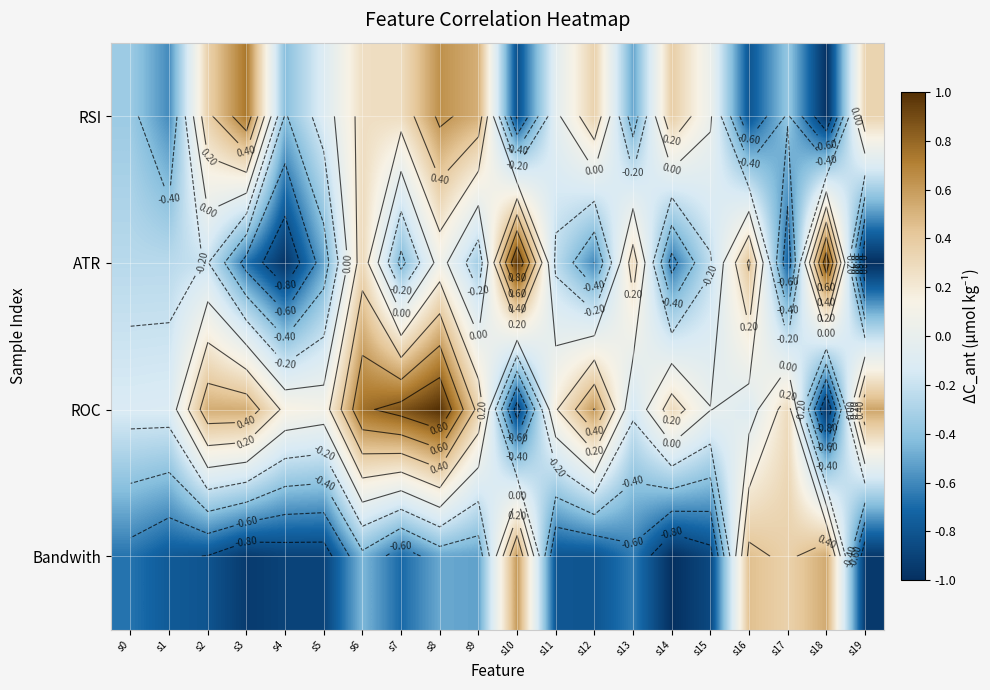

At s9, list the series in order from smallest to largest.

Bandwith, ATR, ROC, RSI